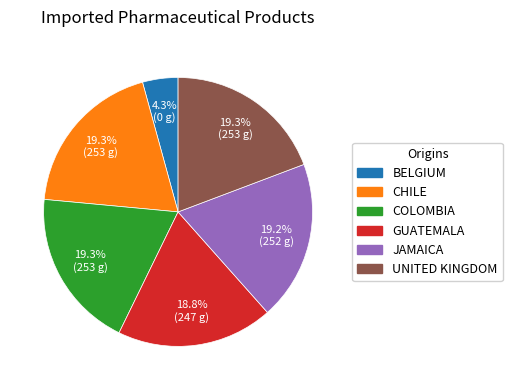

How many slices are in this pie chart?

6